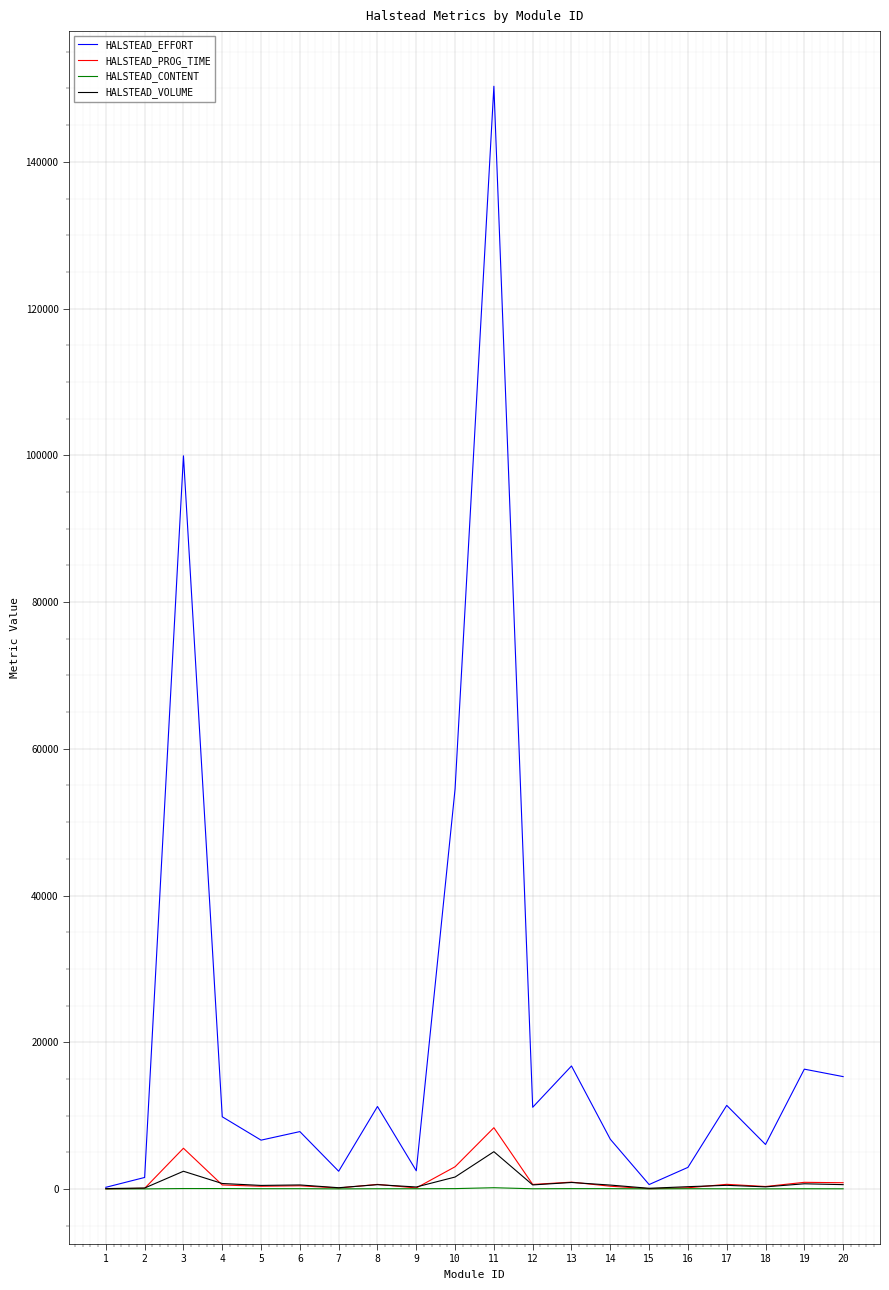

Which series has the widest spread of values?

HALSTEAD_EFFORT